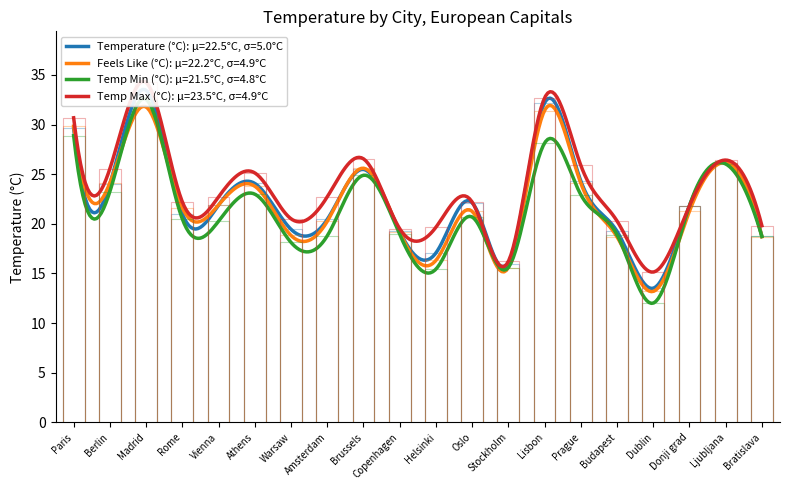

At which label is Temp Max (°C) closest to 24?

Athens